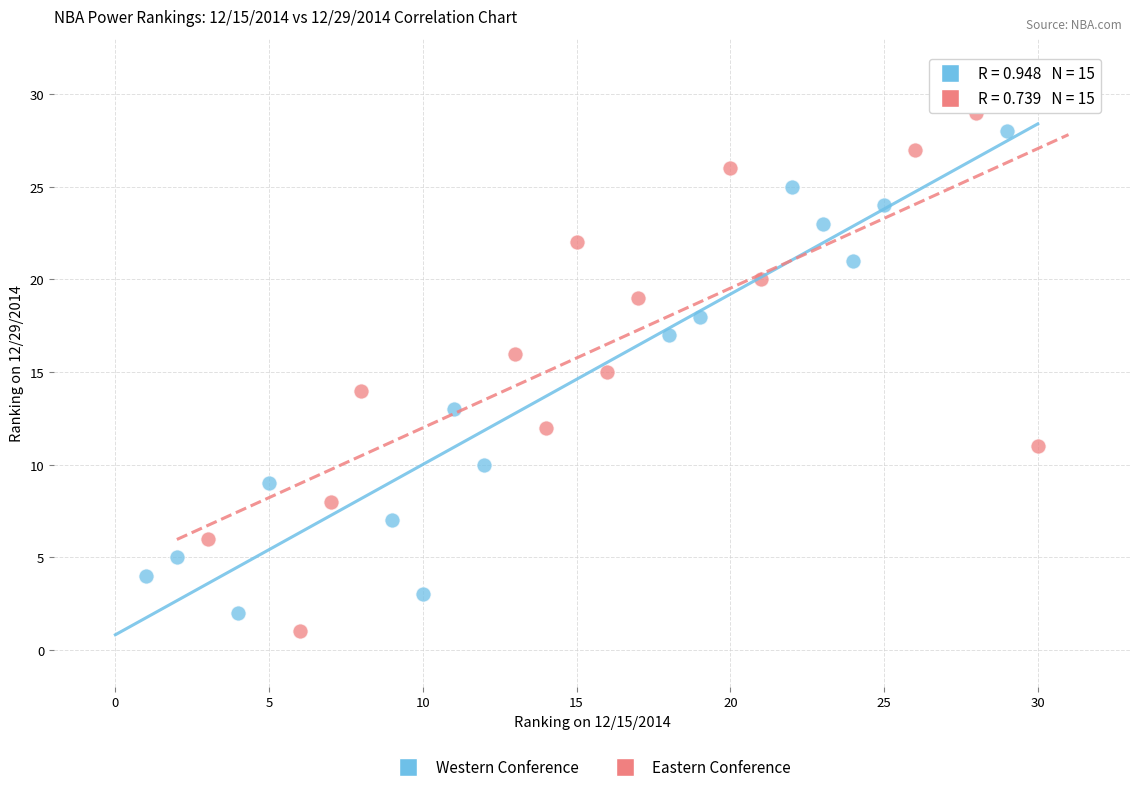

Which series has the largest Y range (max minus min)?

Eastern Conference